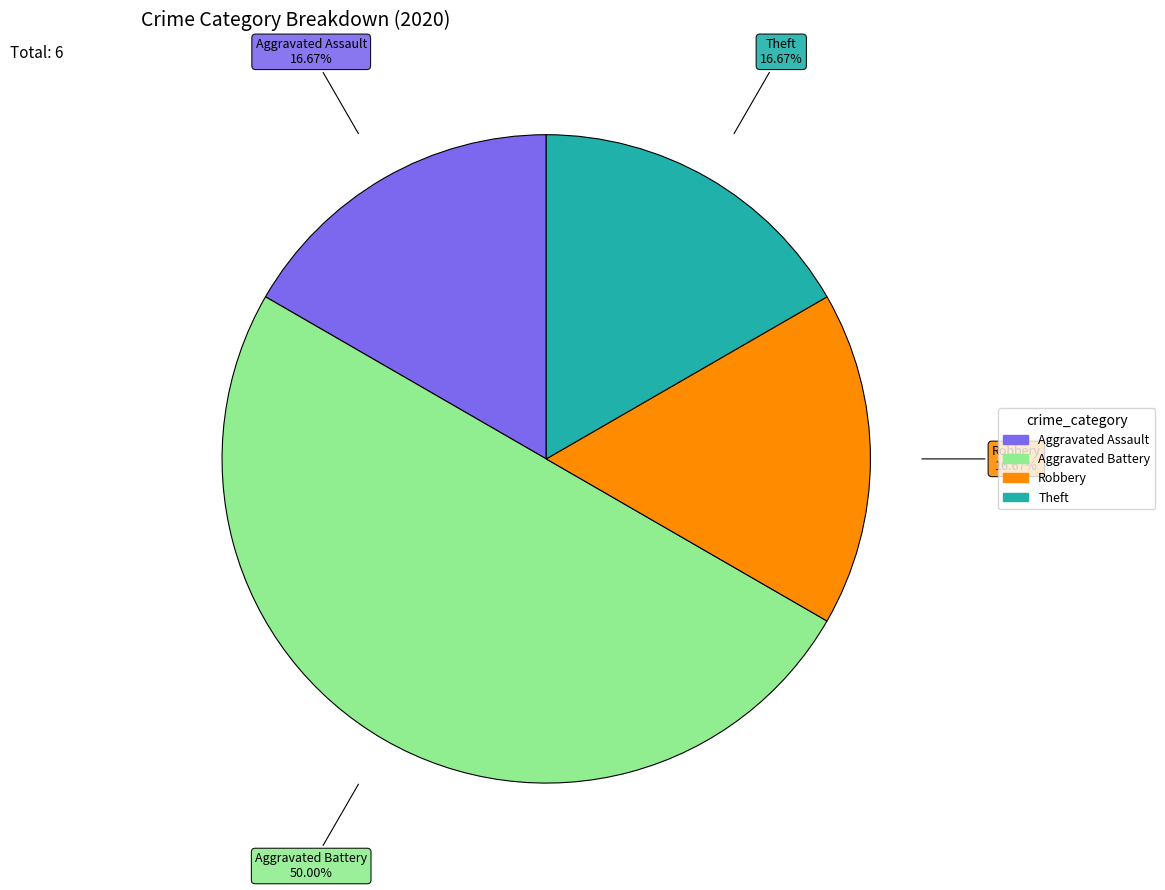

How many segments does this pie chart have?

4